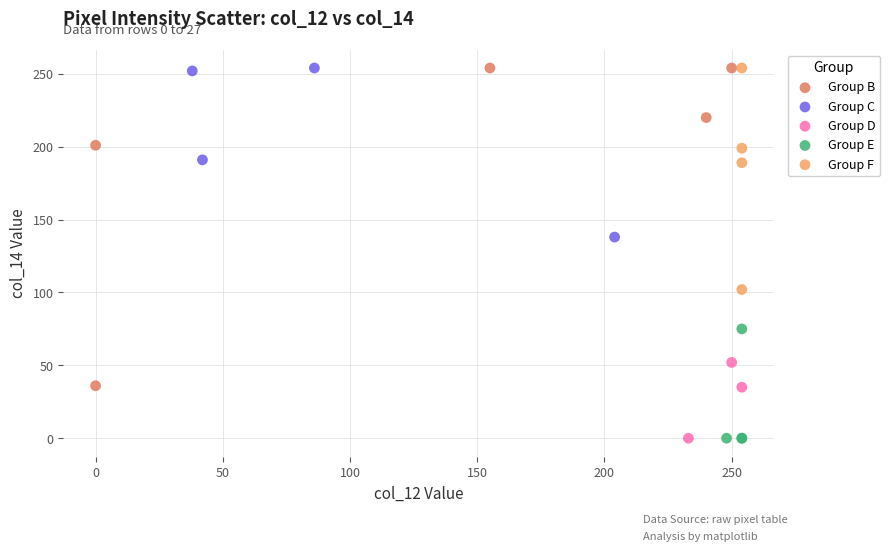

Which series has the largest Y range (max minus min)?

Group B